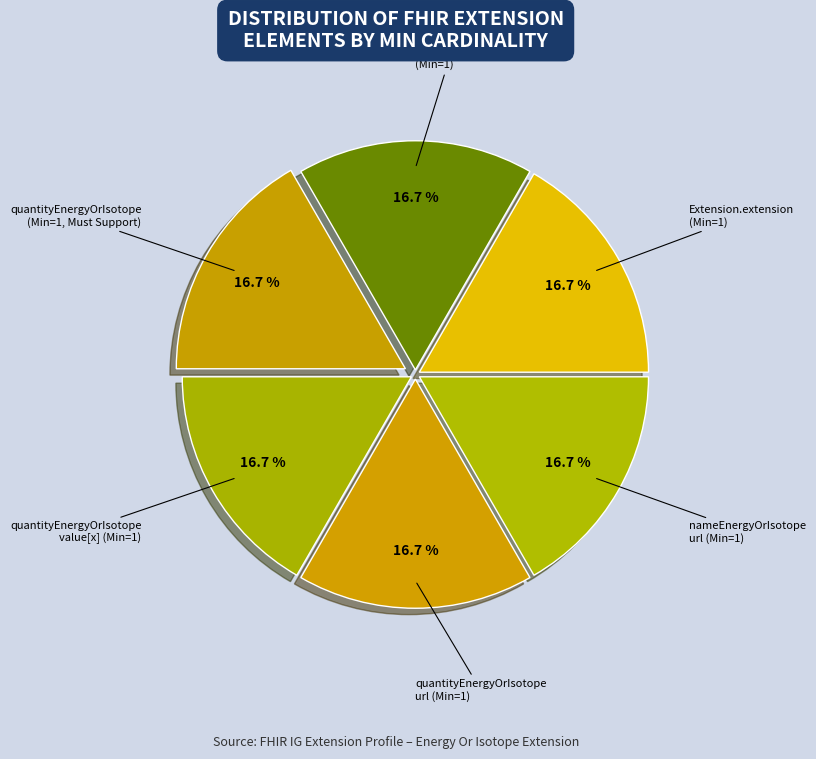

Does any single category account for the majority?

No